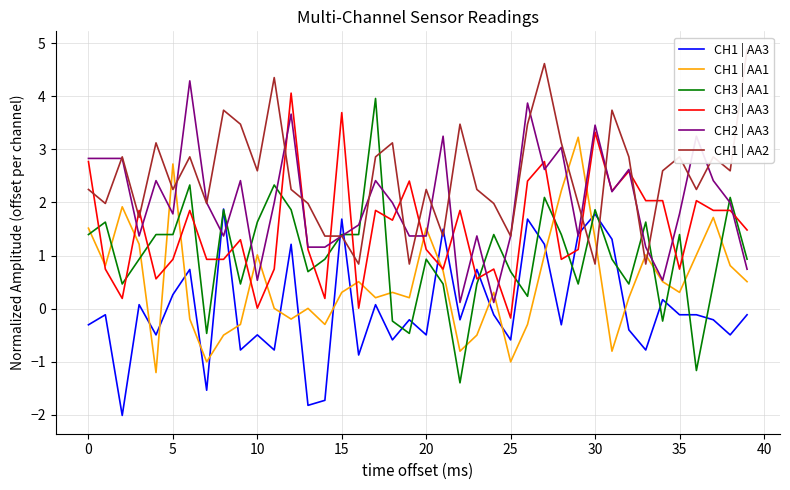

Reading left to right, transcribe all the data shown in this chart.

CH1 | AA3: -0.3	-0.1	-2.0	0.1	-0.5	0.3	0.7	-1.5	1.9	-0.8	-0.5	-0.8	1.2	-1.8	-1.7	1.7	-0.9	0.1	-0.6	-0.2	-0.5	1.5	-0.2	0.7	-0.1	-0.6	1.7	1.2	-0.3	1.4	1.8	1.3	-0.4	-0.8	0.2	-0.1	-0.1	-0.2	-0.5	-0.1
CH1 | AA1: 1.5	0.8	1.9	1.2	-1.2	2.7	-0.2	-1.0	-0.5	-0.3	1.0	0.0	-0.2	0.0	-0.3	0.3	0.5	0.2	0.3	0.2	1.5	0.7	-0.8	-0.5	0.3	-1.0	-0.3	1.0	2.2	3.2	1.3	-0.8	0.2	1.0	0.5	0.3	1.0	1.7	0.8	0.5
CH3 | AA1: 1.4	1.6	0.5	0.9	1.4	1.4	2.3	-0.5	1.9	0.5	1.6	2.3	1.9	0.7	0.9	1.4	1.4	4.0	-0.2	-0.5	0.9	0.5	-1.4	0.5	1.4	0.7	0.2	2.1	1.4	0.5	1.9	0.9	0.5	1.6	-0.2	1.4	-1.2	0.5	2.1	0.9
CH3 | AA3: 2.8	0.7	0.2	1.9	0.6	0.9	1.9	0.9	0.9	1.3	0.0	0.7	4.1	1.1	0.2	3.7	0.0	1.9	1.7	2.4	1.1	0.7	1.9	0.6	0.7	-0.2	2.4	2.8	0.9	1.1	3.3	2.2	2.6	2.0	2.0	0.7	2.0	1.9	1.9	1.5
CH2 | AA3: 2.8	2.8	2.8	1.4	2.4	1.8	4.3	2.0	1.4	2.4	0.5	2.0	3.7	1.2	1.2	1.4	1.6	2.4	2.0	1.4	1.4	3.2	0.1	1.4	0.1	1.4	3.9	2.6	3.0	1.4	3.5	2.2	2.6	1.2	0.5	1.8	3.2	2.4	2.0	0.7
CH1 | AA2: 2.2	2.0	2.9	1.7	3.1	2.2	2.9	2.0	3.7	3.5	2.6	4.4	2.2	2.0	1.4	1.4	0.8	2.9	3.1	0.8	2.2	1.4	3.5	2.2	2.0	1.4	3.5	4.6	3.1	2.0	0.8	3.7	2.9	0.8	2.6	2.9	2.2	2.9	2.6	4.9